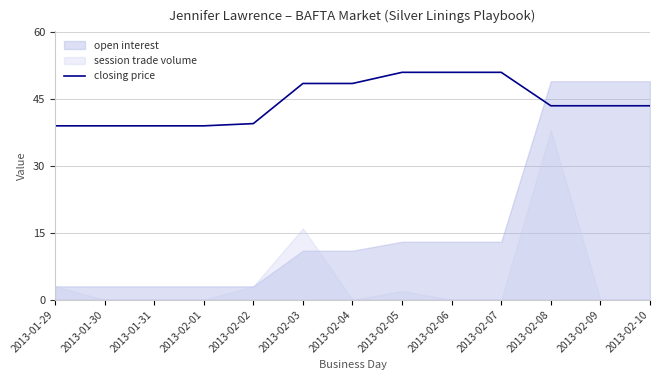

Is it true that closing price equals 48.5 at 2013-02-03?

True